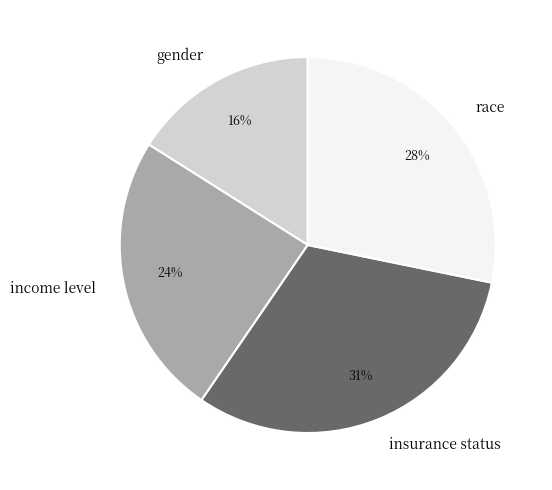

Does race account for over 50% of the chart?

No